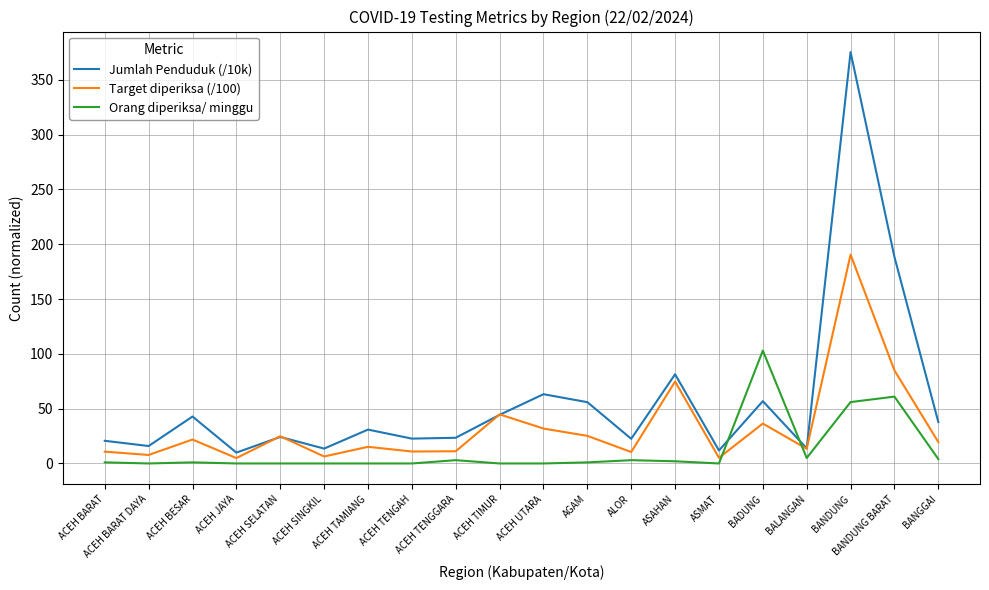

Rank the series by their maximum value, from highest to lowest.

Jumlah Penduduk (/10k), Target diperiksa (/100), Orang diperiksa/ minggu